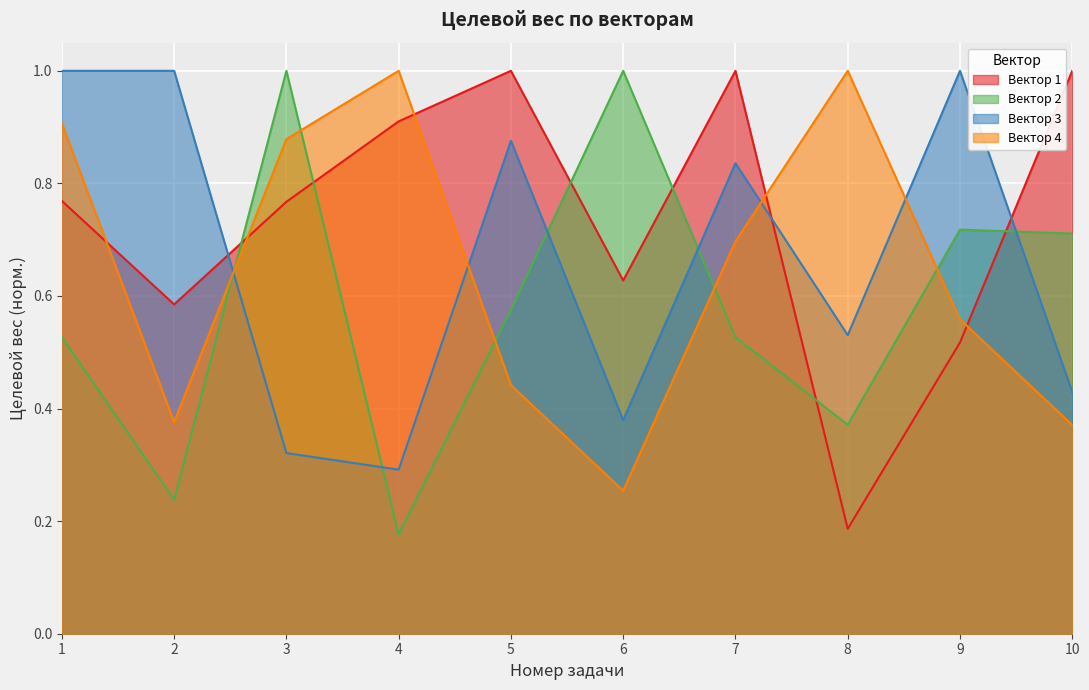

Which series changed the most between 2 and 10?

Вектор 3